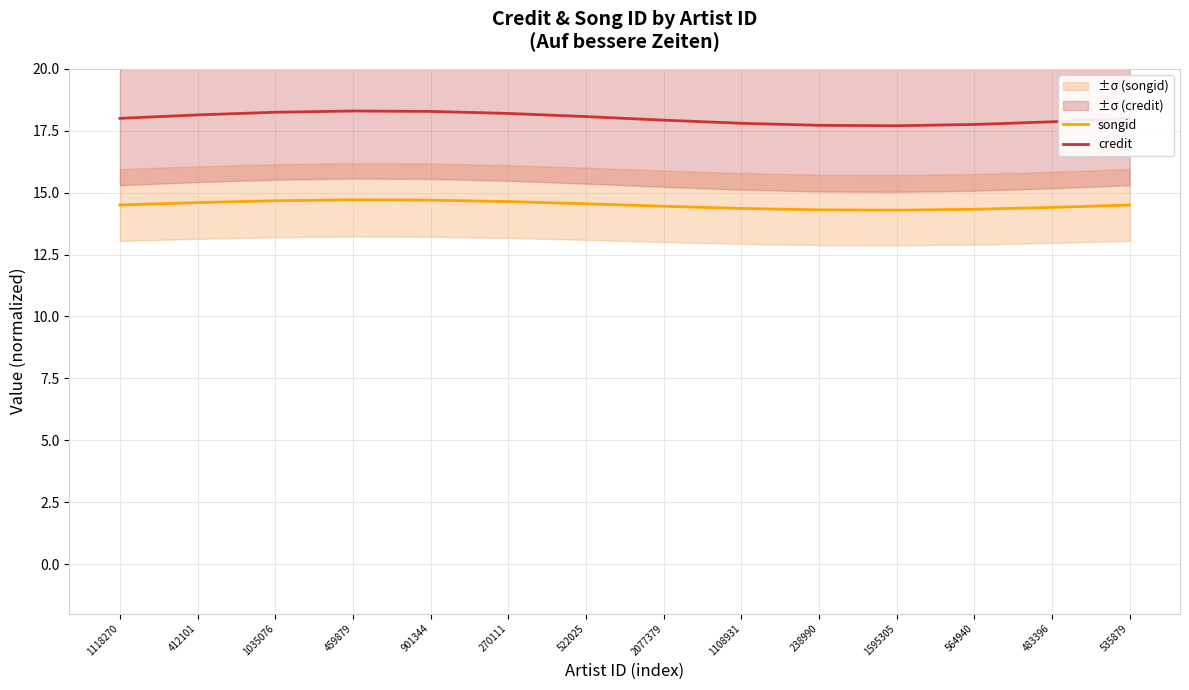

Reading right to left, extract all data points from this chart.

songid: 535879=14.5	483396=14.4	564940=14.3	1595305=14.3	238990=14.3	1108931=14.4	2077379=14.4	522025=14.6	270111=14.6	901344=14.7	459879=14.7	1035076=14.7	412101=14.6	1118270=14.5
credit: 535879=18.0	483396=17.9	564940=17.8	1595305=17.7	238990=17.7	1108931=17.8	2077379=17.9	522025=18.1	270111=18.2	901344=18.3	459879=18.3	1035076=18.2	412101=18.1	1118270=18.0